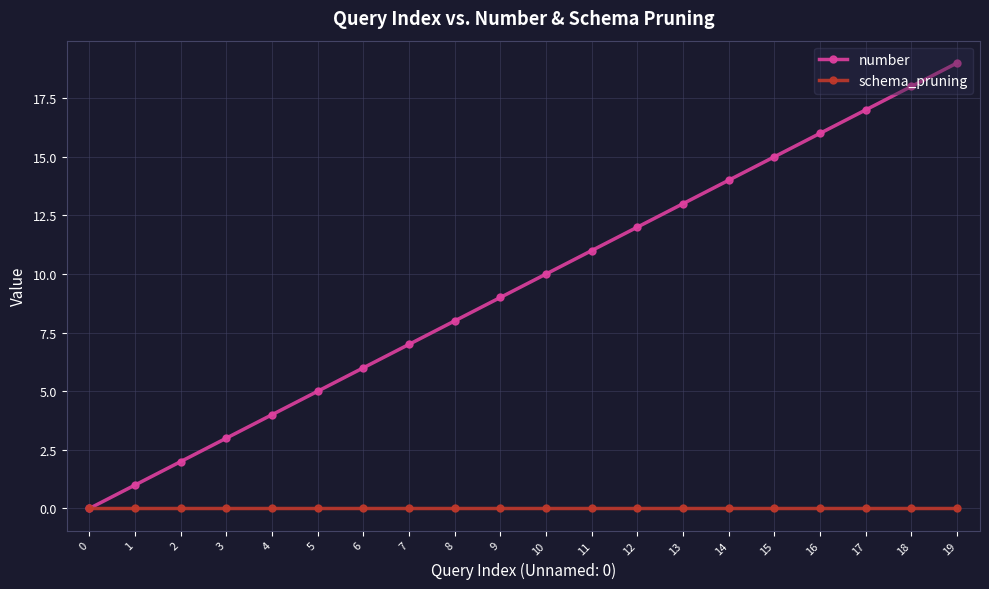

At which label is number closest to 9?

9